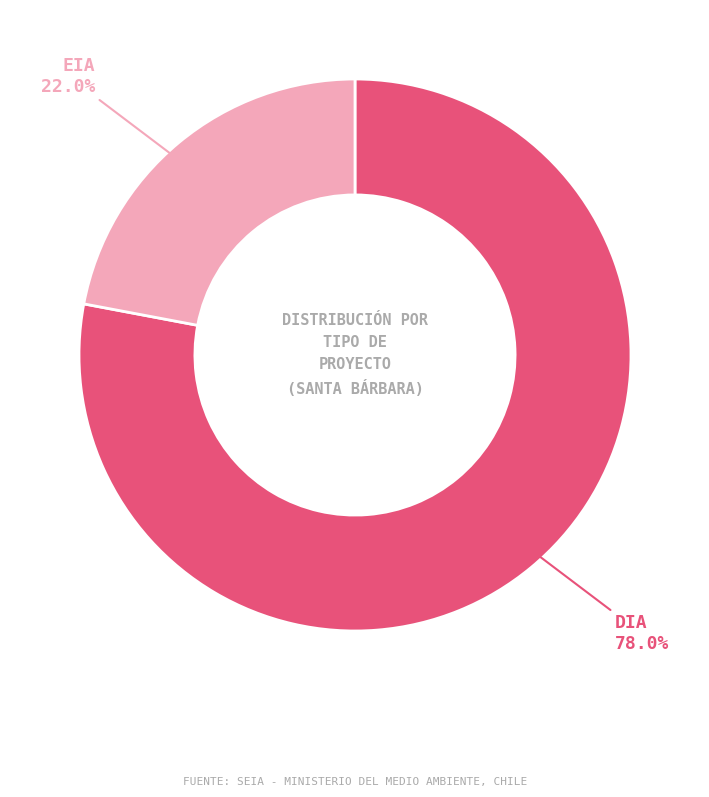

Is there a majority slice in this chart?

Yes